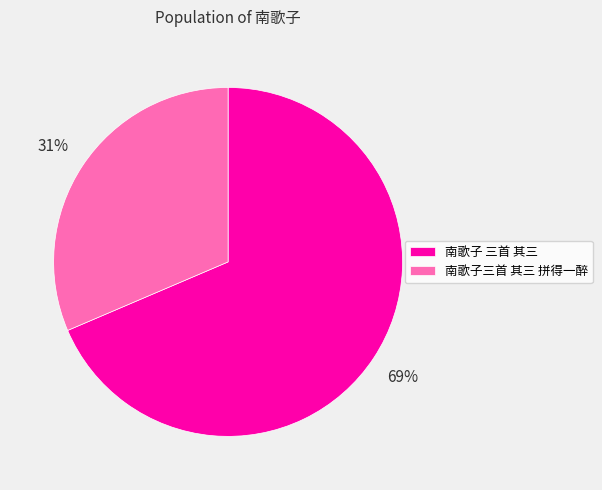

The 南歌子 三首 其三 slice represents 69% of the pie. True or false?

True